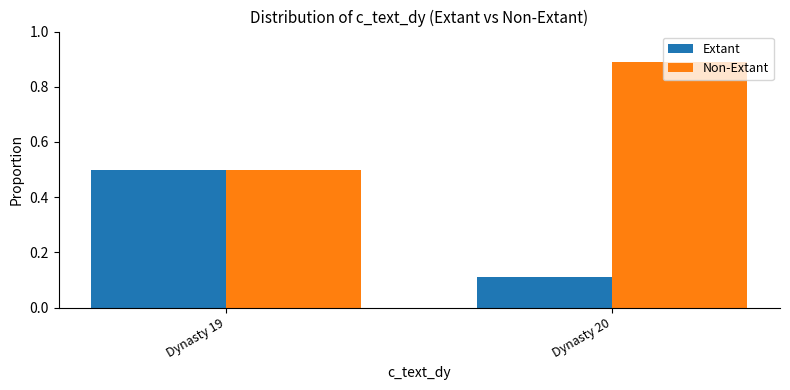

What is the value of the Extant bar at the 1st from the left?

0.5